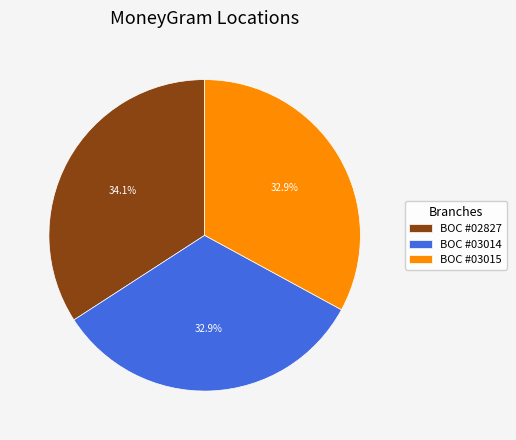

Between BOC #02827 and BOC #03014, which is larger?

BOC #02827